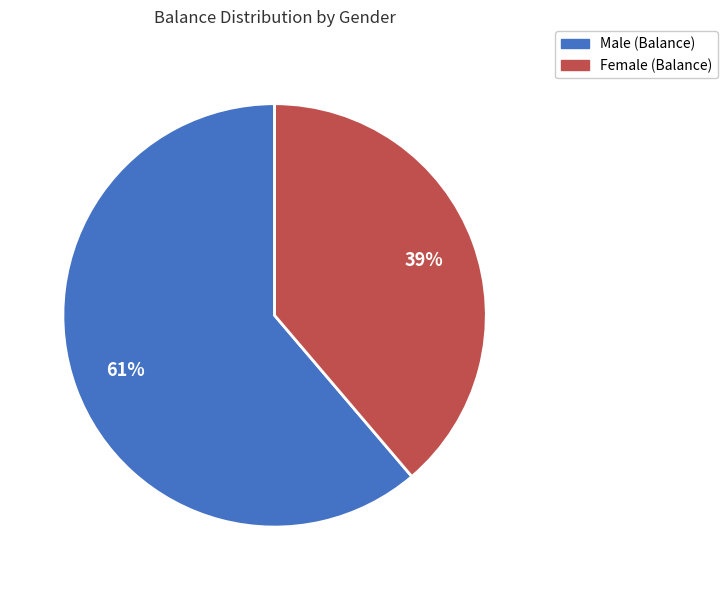

To the nearest percent, what is the average slice percentage?

50%